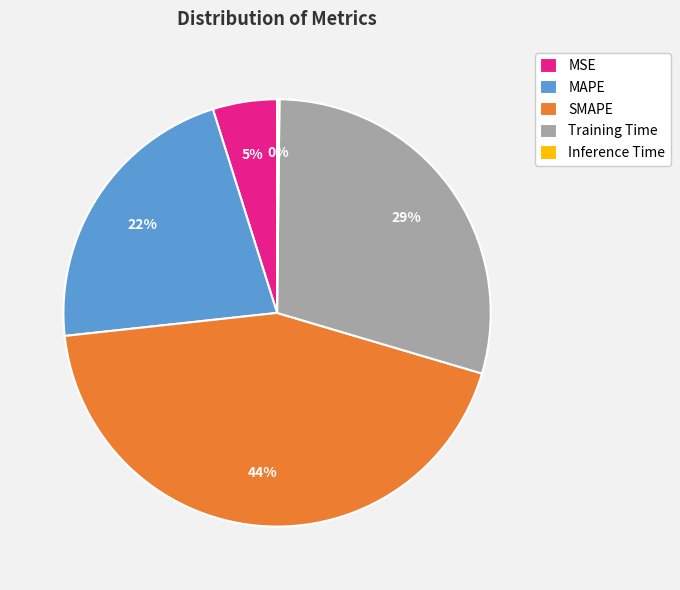

To the nearest percent, what is the average slice percentage?

20%